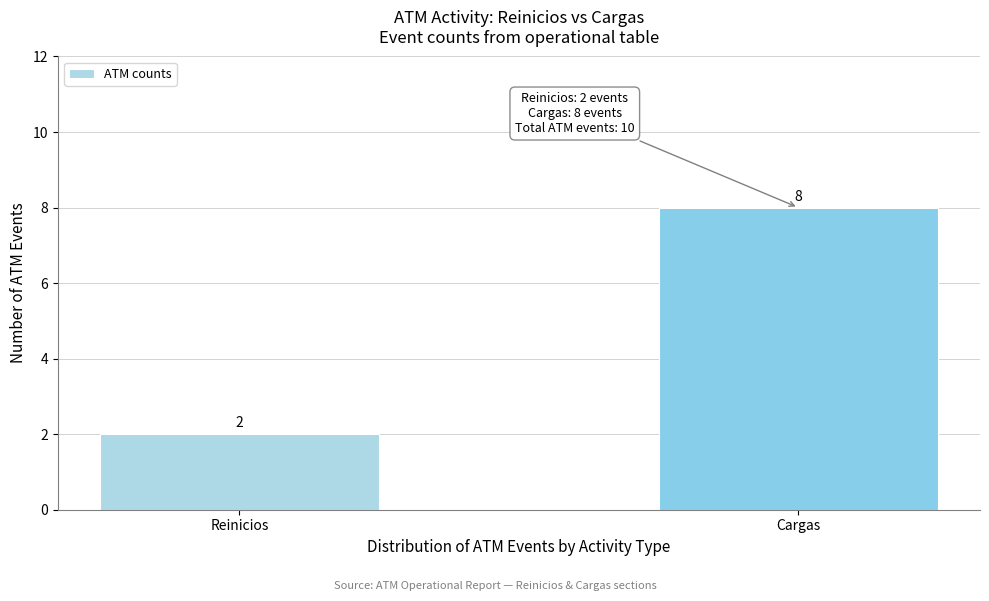

Reading left to right, list all the values displayed in this chart.

2	8